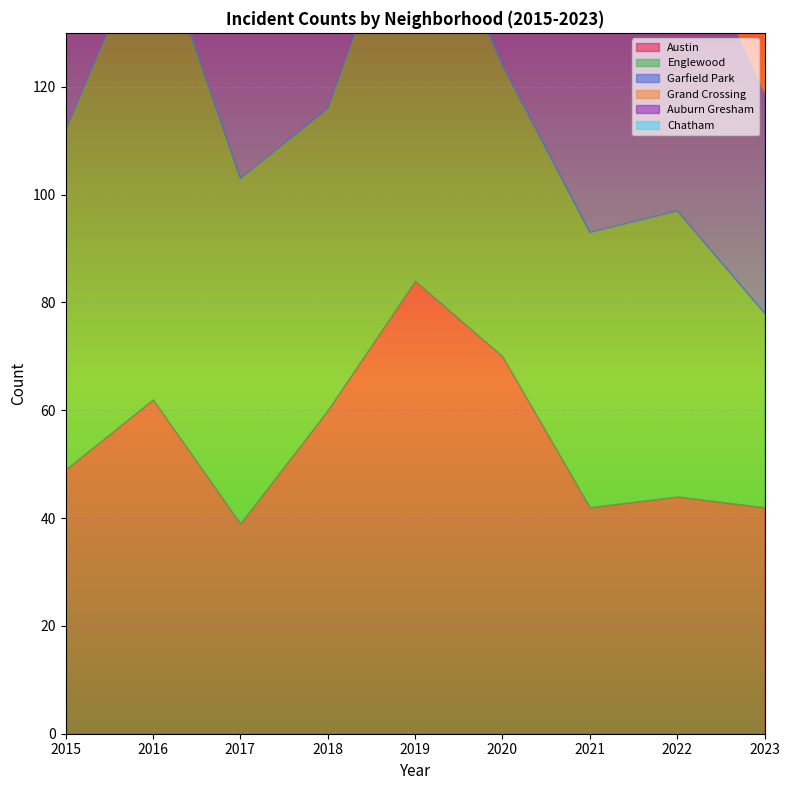

How many interior local peaks does the Auburn Gresham series have?

3